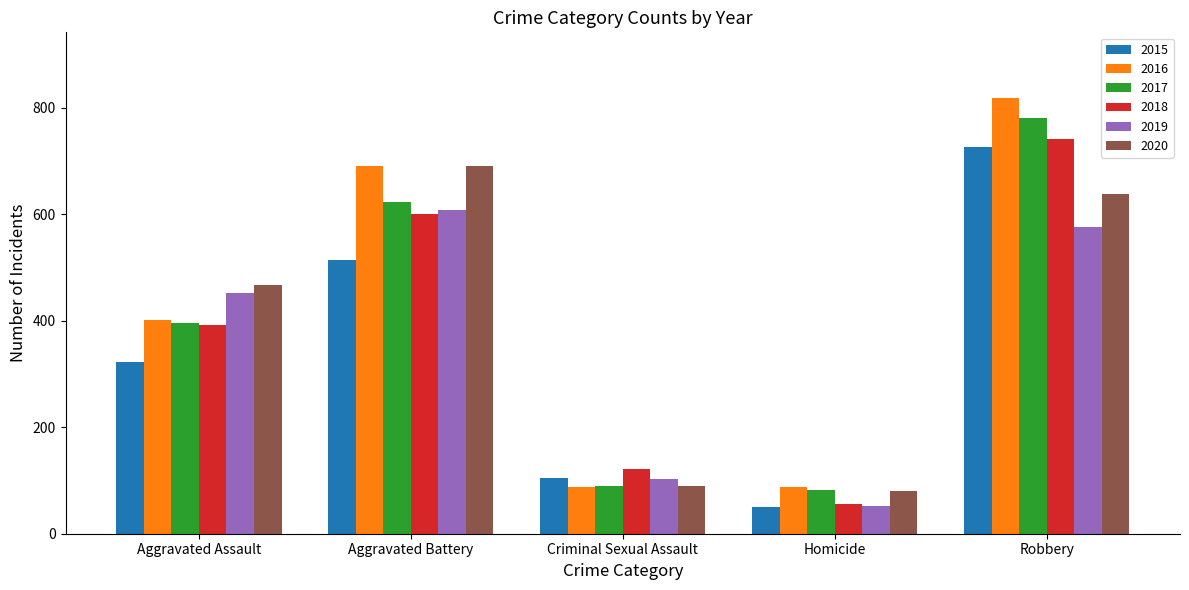

Is it true that 2018 equals 56 at Homicide?

True